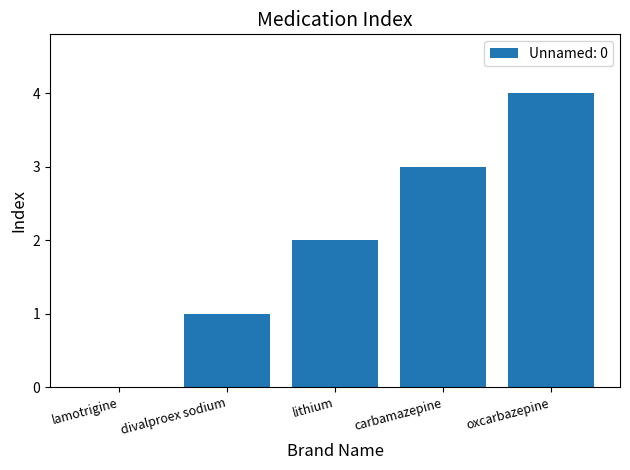

What is the sum of the values at divalproex sodium and oxcarbazepine?

5